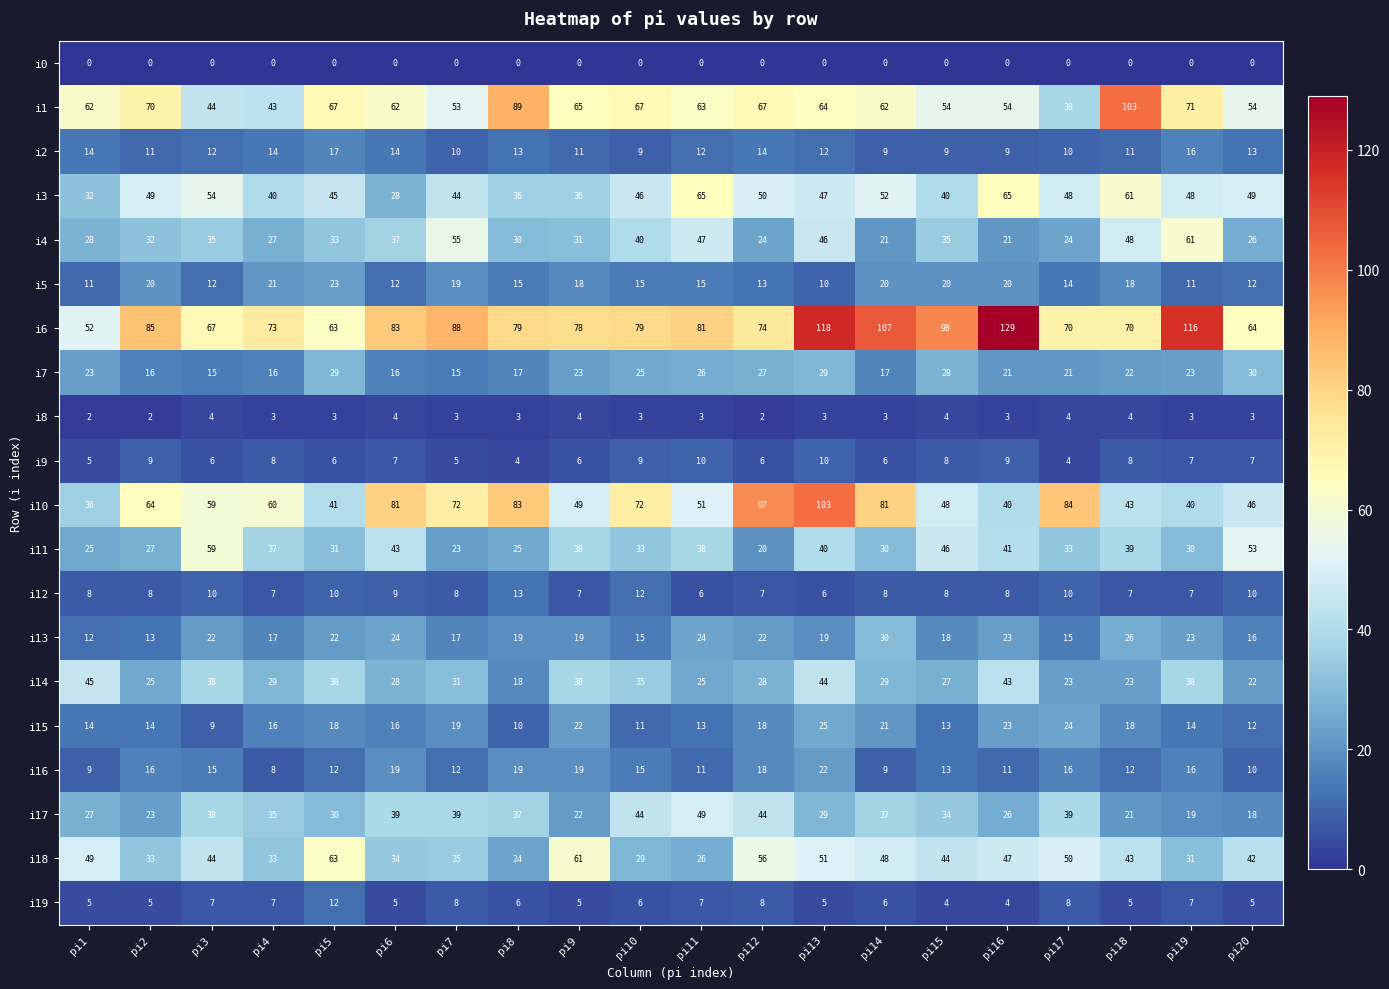

What is the maximum value shown in the chart?

129